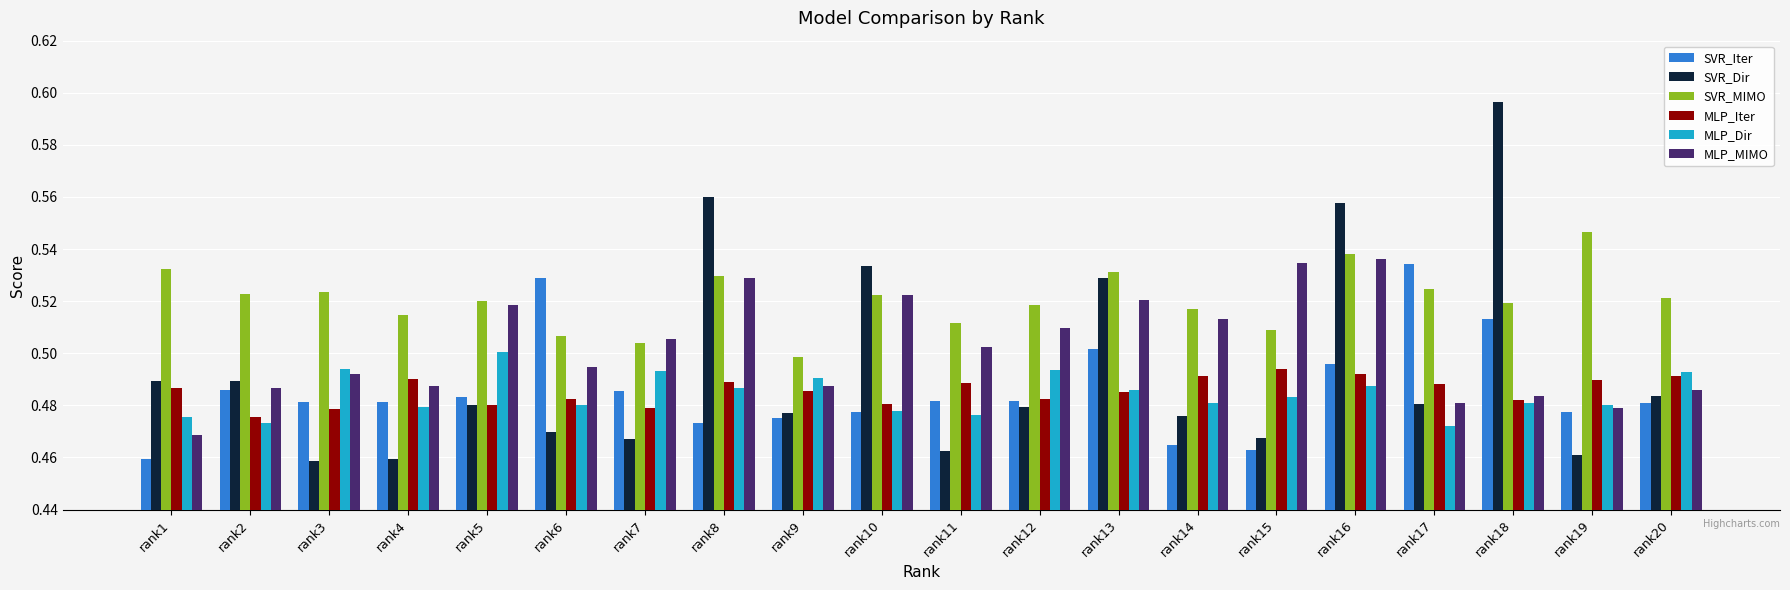

Which series has the largest range (max minus min)?

SVR_Dir